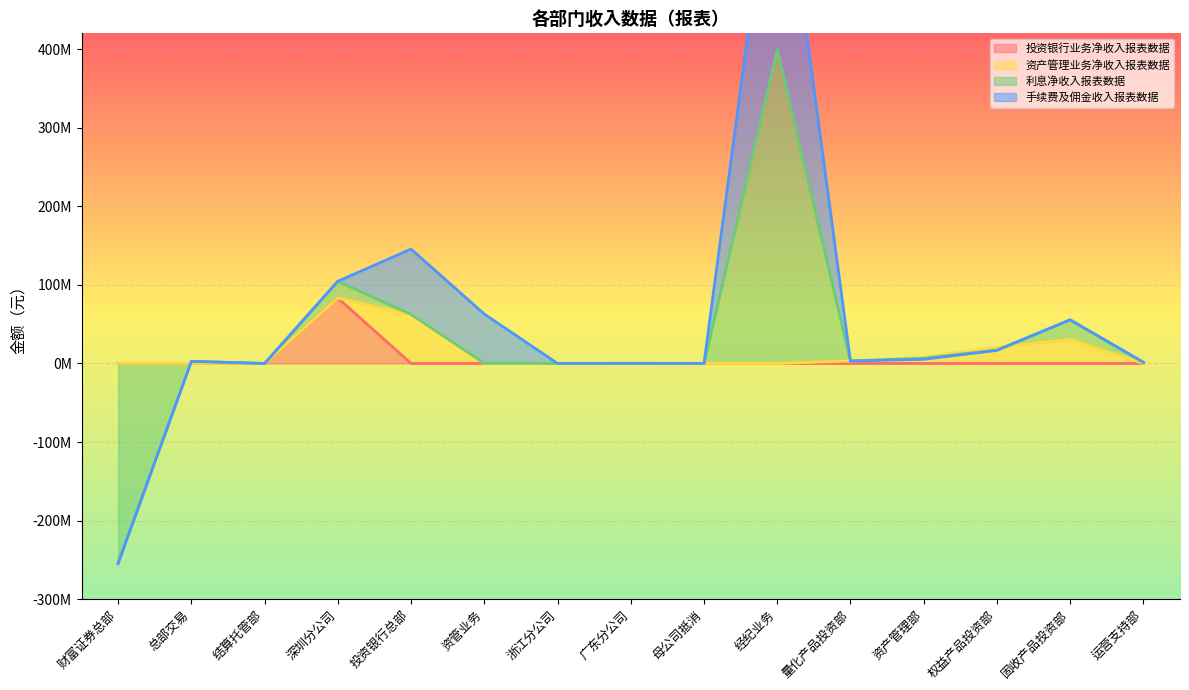

How many interior local peaks does the 手续费及佣金收入报表数据 series have?

4